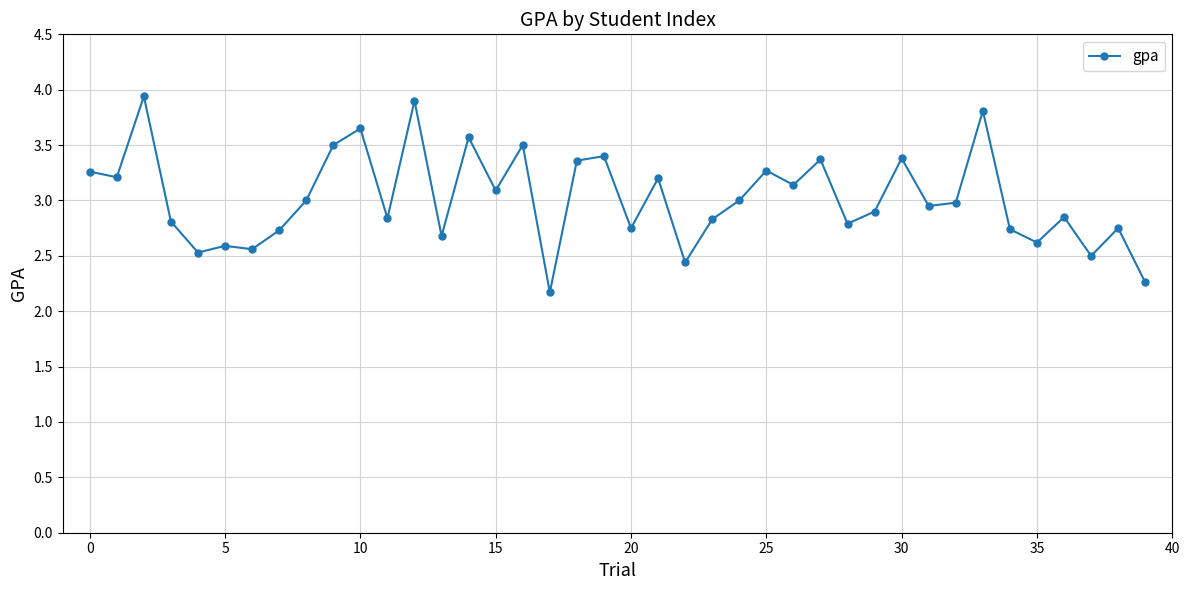

True or false: the data has more than 0 interior local peaks.

True